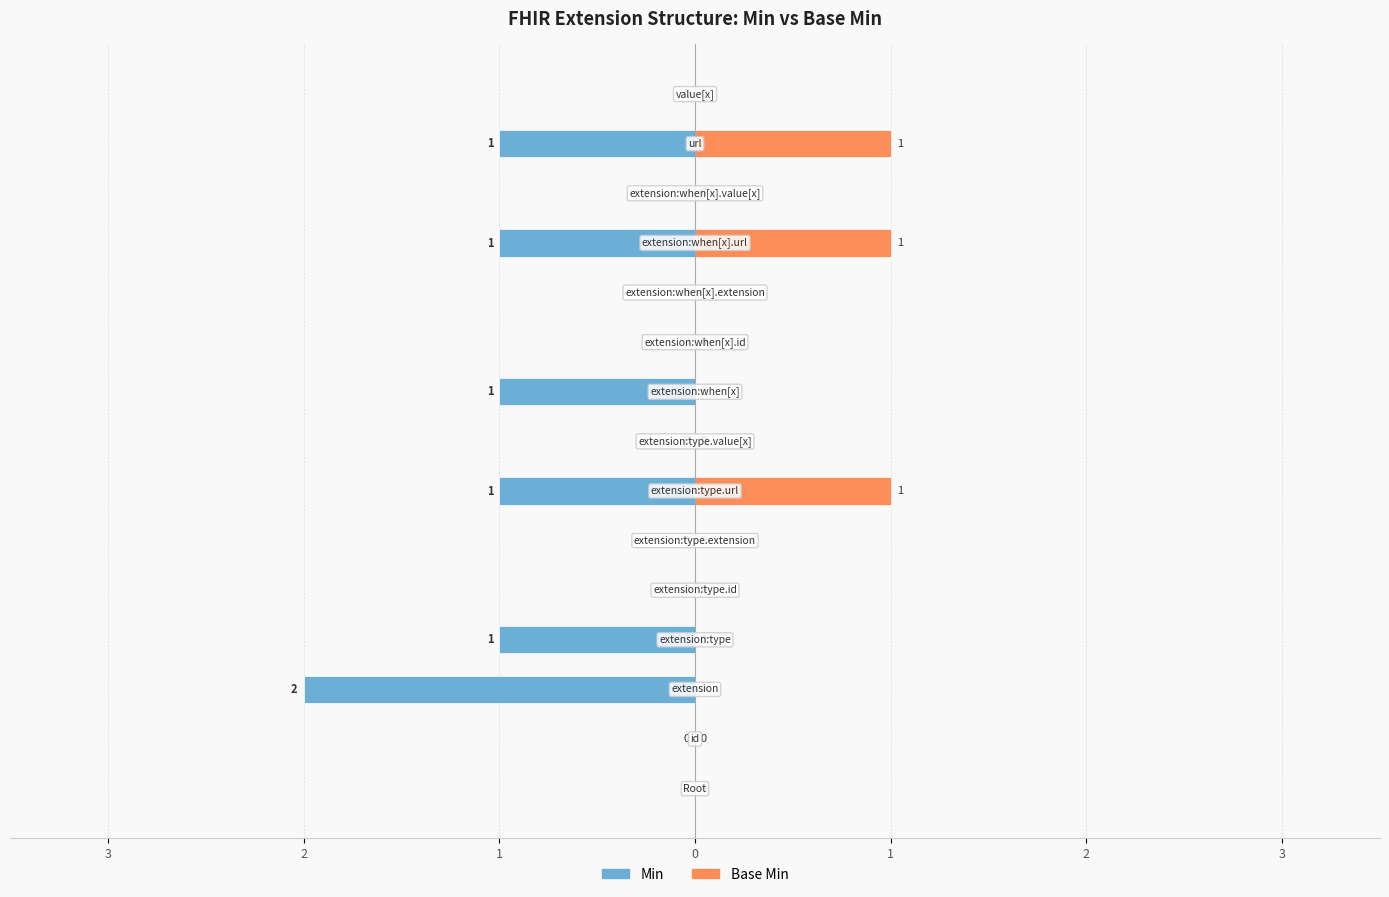

What is the difference between the Base Min values at 3 and 14?

1